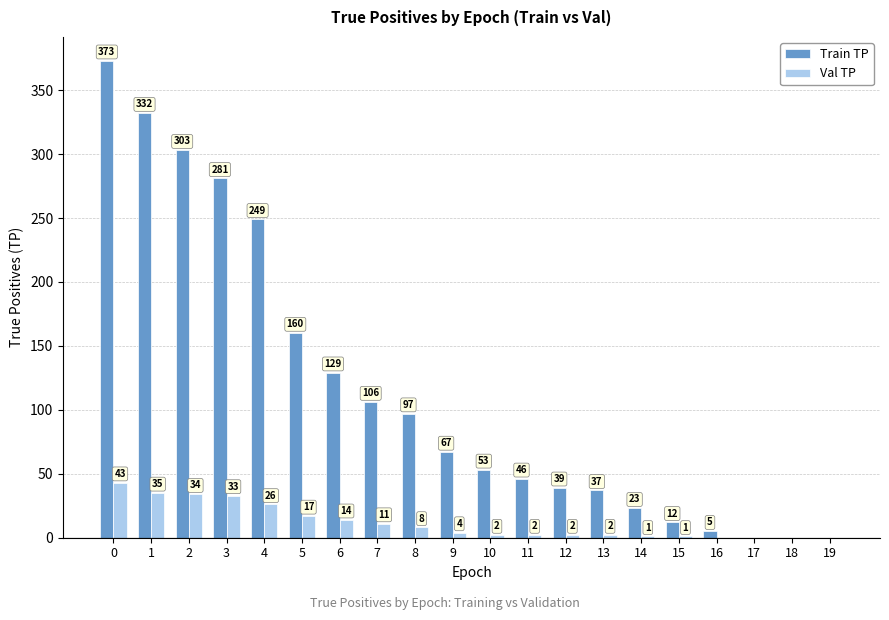

What is the spread (max minus min) of values at 7?

95